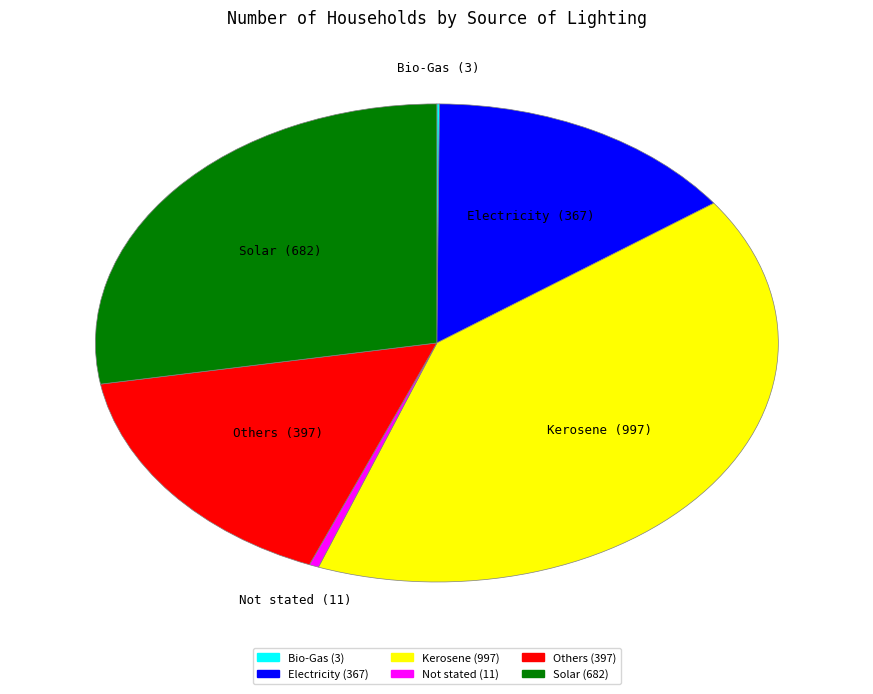

Does any single category account for the majority?

No